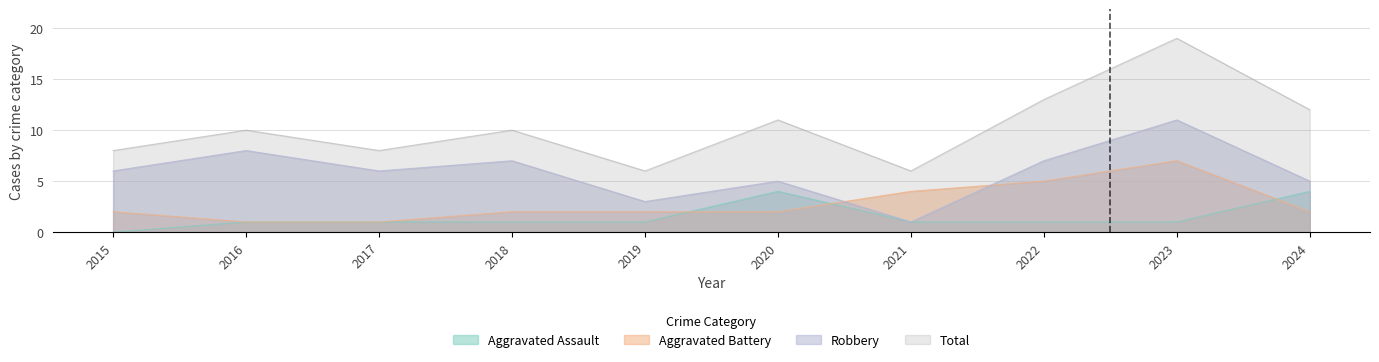

Count the number of categories in the chart.

10